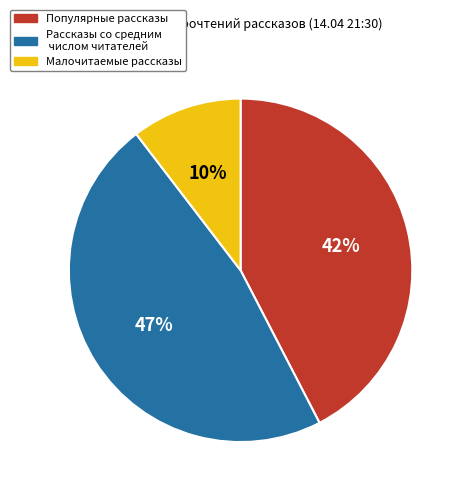

Rank the categories by value from highest to lowest.

Рассказы со средним числом читателей, Популярные рассказы, Малочитаемые рассказы